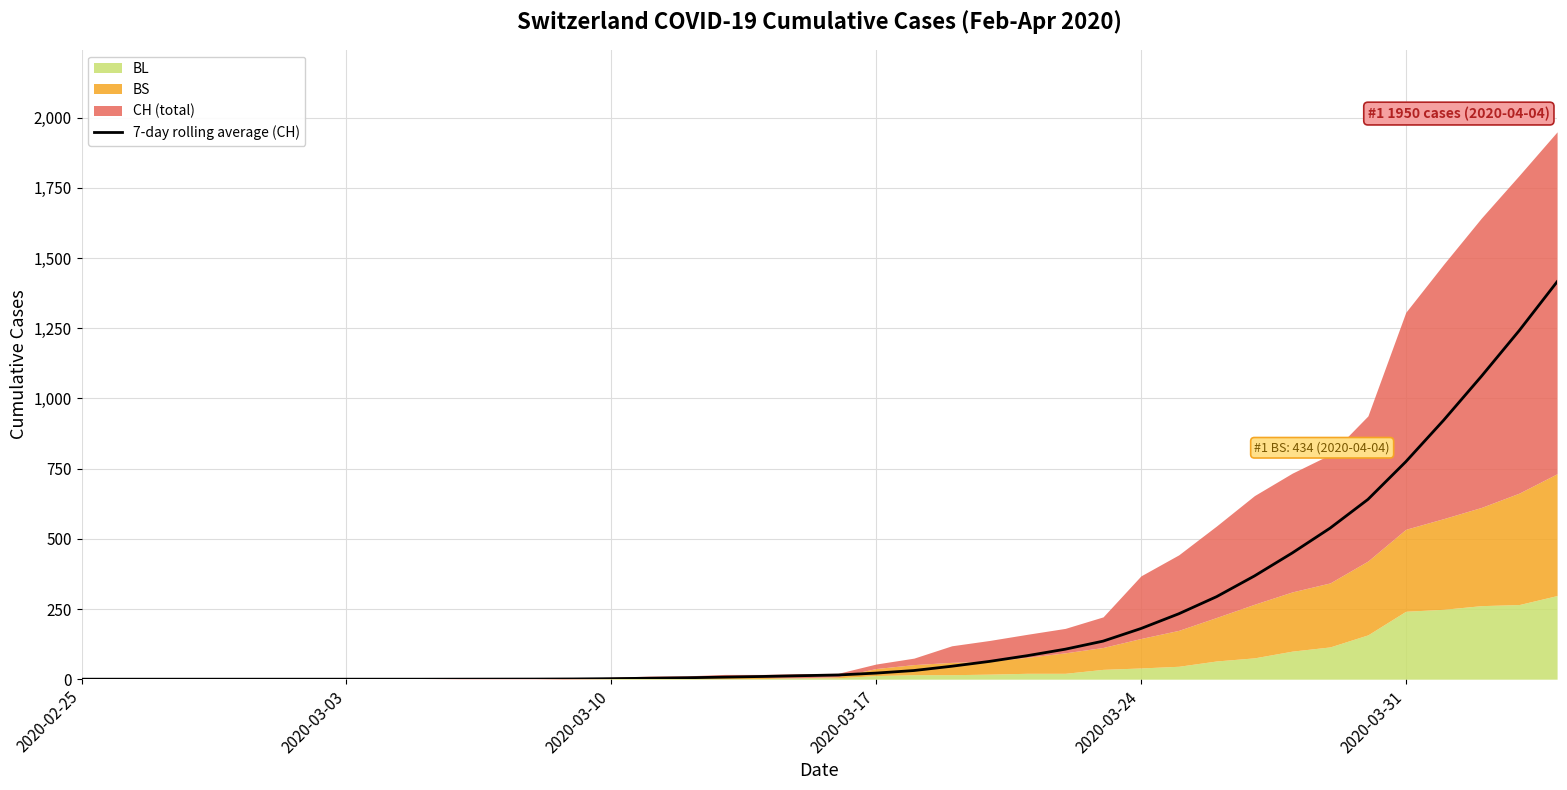

The value of 7-day rolling average (CH) at 2020-02-25 is 0.0. True or false?

True